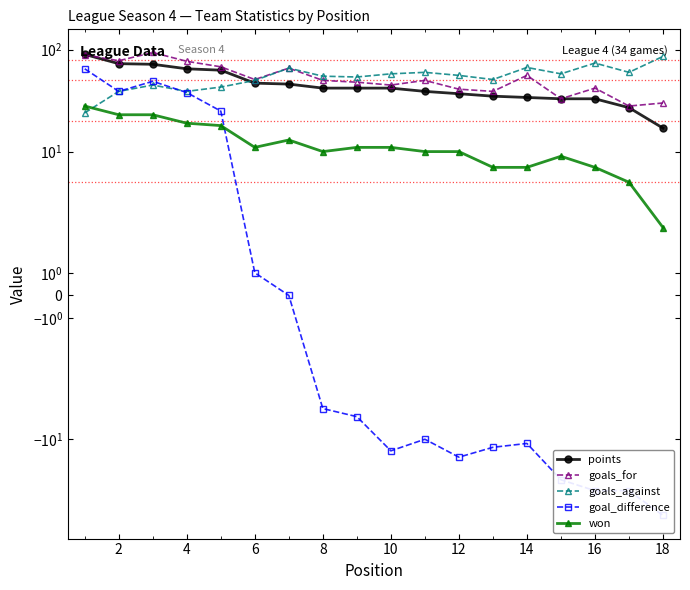

Rank the series at 10 from lowest to highest value.

goal_difference, won, points, goals_for, goals_against